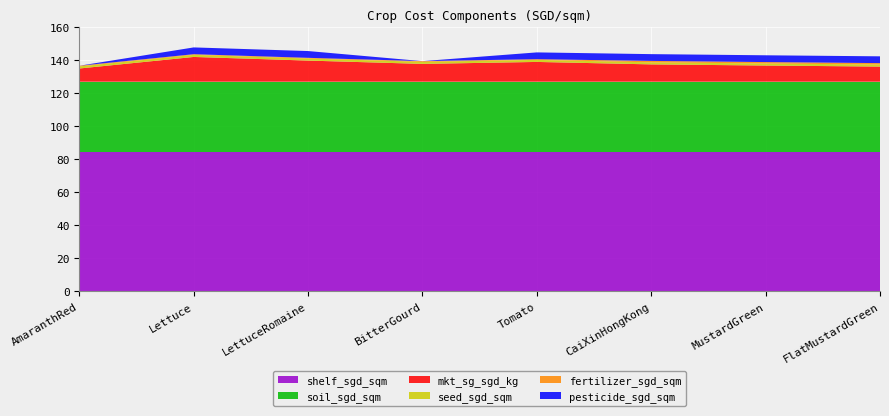

Reading right to left, list all the values displayed in this chart.

mkt_sg_sgd_kg: 9.2	9.8	10.5	12.0	10.8	12.8	15.0	8.0
pesticide_sgd_sqm: 4.1	4.1	4.1	4.1	0.0	4.1	4.1	0.0
fertilizer_sgd_sqm: 0.9	0.9	0.9	0.4	0.4	0.4	0.4	0.4
shelf_sgd_sqm: 84.6	84.6	84.6	84.6	84.6	84.6	84.6	84.6
soil_sgd_sqm: 42.5	42.5	42.5	42.5	42.5	42.5	42.5	42.5
seed_sgd_sqm: 1.2	1.2	1.2	1.2	1.2	1.2	1.2	1.2